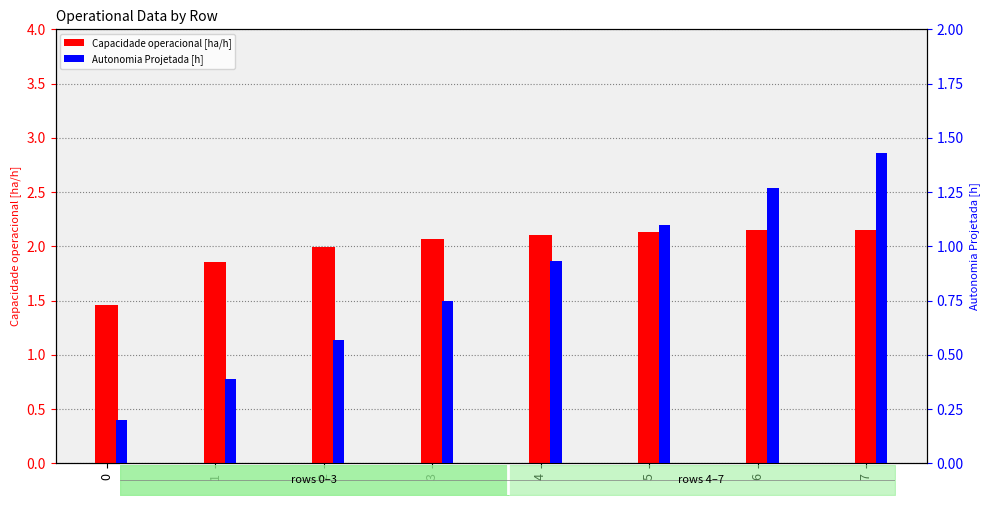

What is the total value across all series at 5?

3.2